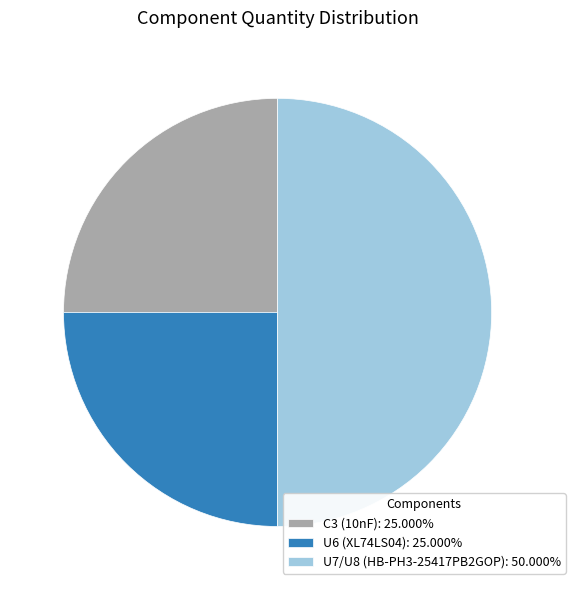

How many segments does this pie chart have?

3